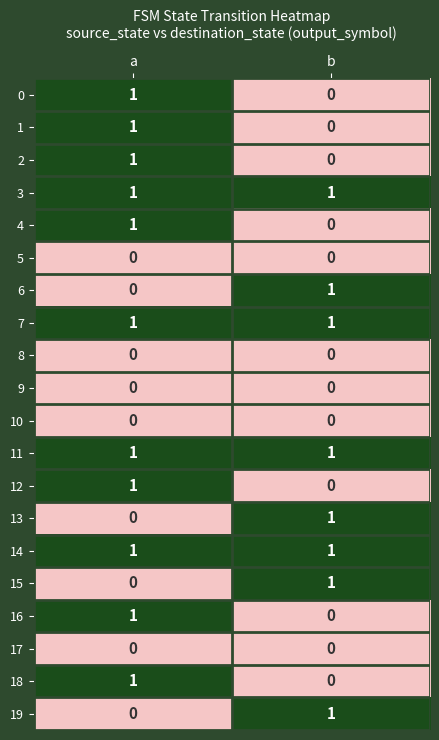

True or false: 0 has a value of 1 at a.

True